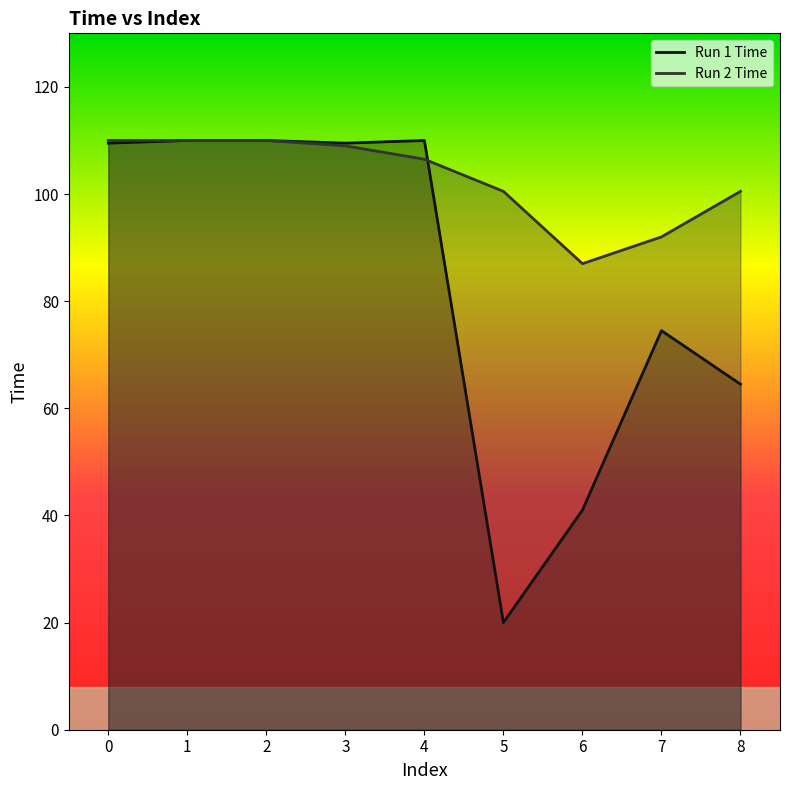

Where do Run 2 Time and Run 1 Time first cross each other?

4 and 5